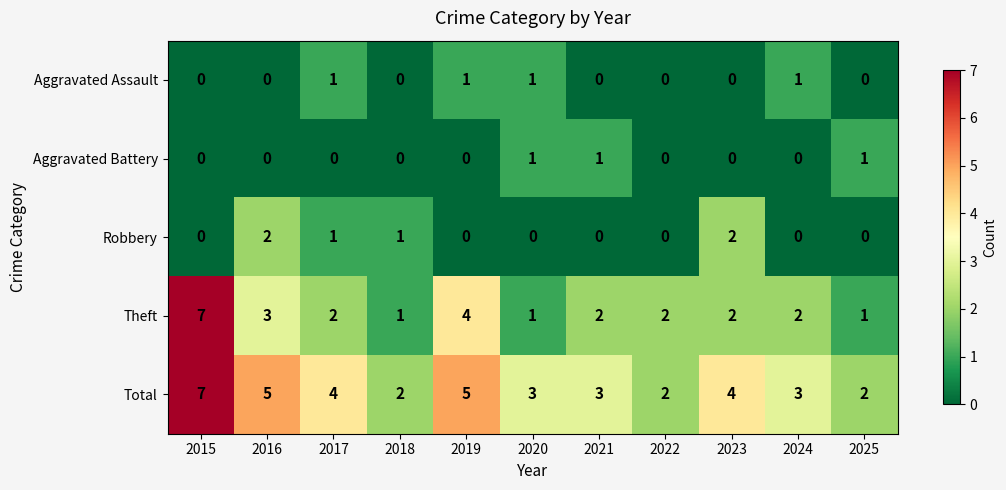

The Robbery series shows 2 at 2016. True or false?

True